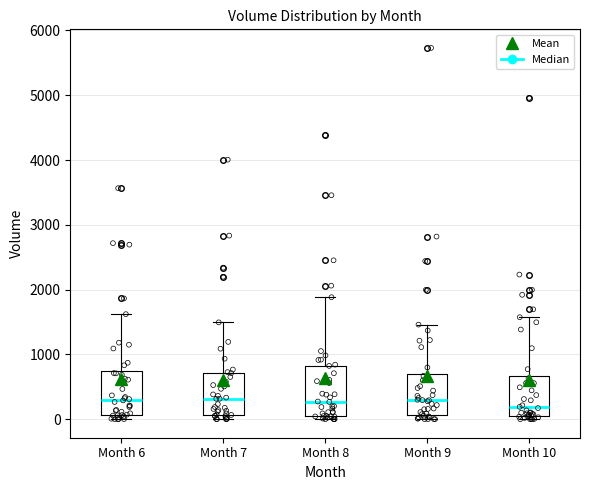

Reading left to right, transcribe this box plot: for each box, give where its median line is, the range the box spans, and where its two whiskers end, as read against the y-axis. The values are not printed on the chart, so give them approximately, as read against the axis.

Month 6: median 300, box 100 to 700, whiskers 0 to 1600
Month 7: median 300, box 100 to 700, whiskers 0 to 1500
Month 8: median 300, box 0 to 800, whiskers 0 (just below the box's lower edge) to 1900
Month 9: median 300, box 100 to 700, whiskers 0 to 1500
Month 10: median 200, box 100 to 700, whiskers 0 to 1600